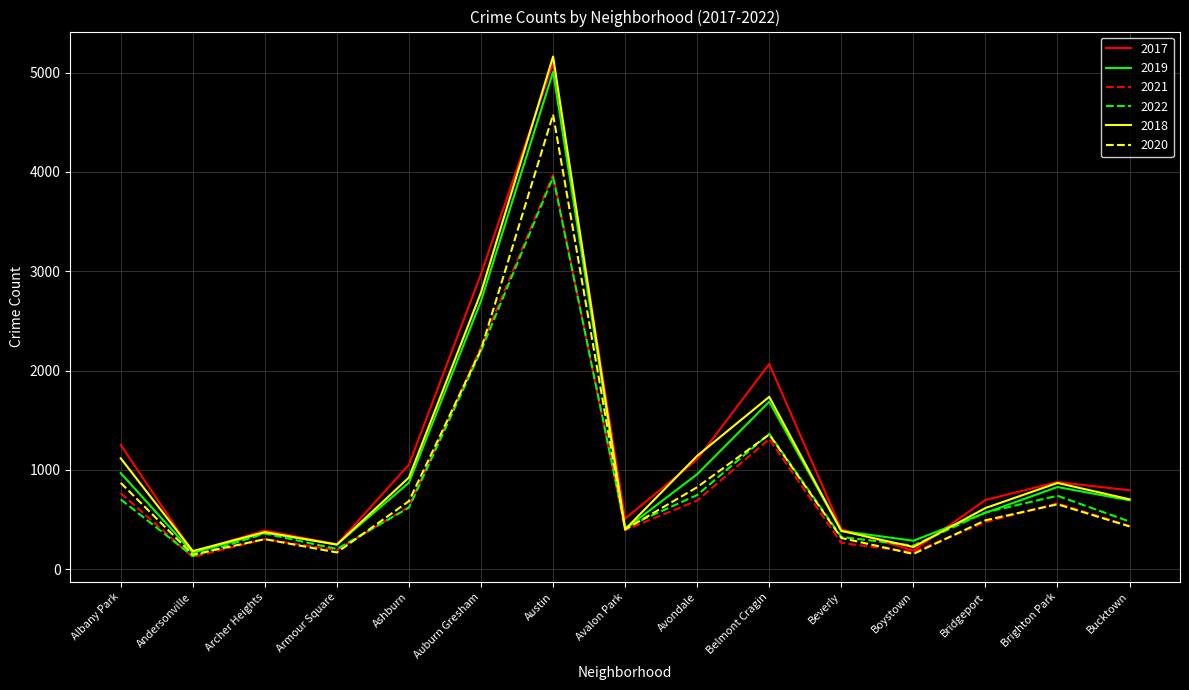

What position from the left is Brighton Park?

14